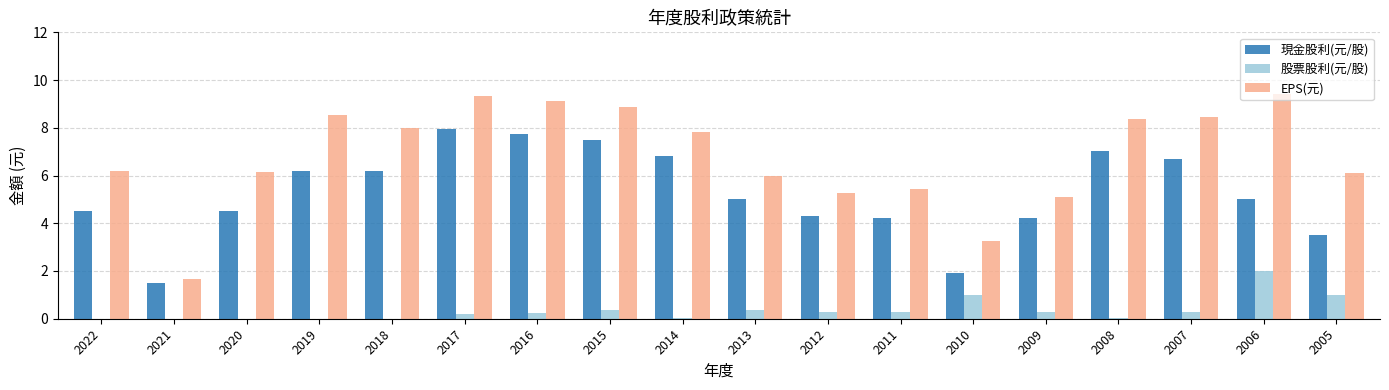

The value of 股票股利(元/股) at 2005 is 0.5. True or false?

False